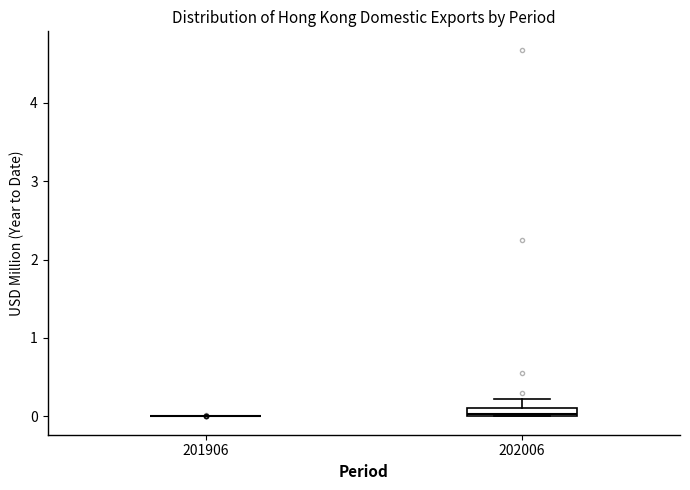

Where is the upper edge of the box at x = 202006 on the y-axis? The values are not printed on the chart, so give them approximately, as read against the axis.

0.1